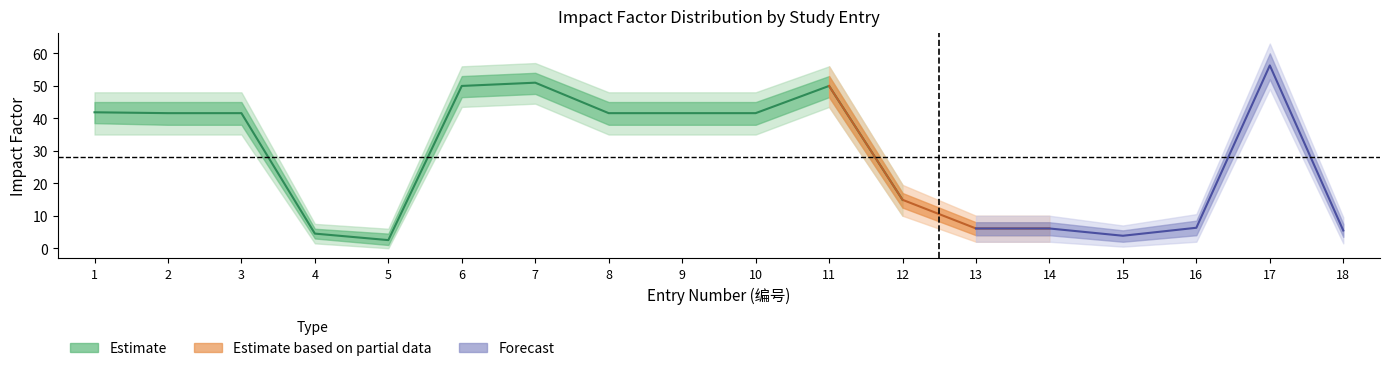

How many lines are shown in the chart?

5